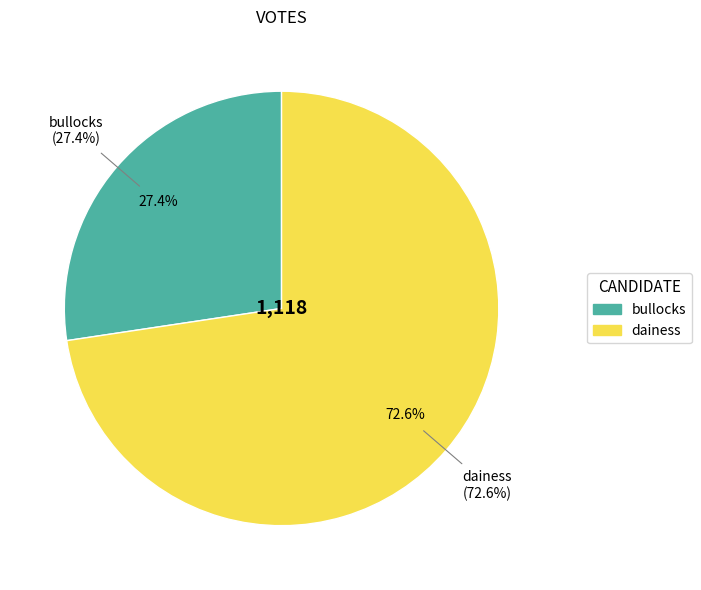

What is the change in value from bullocks to dainess?

+506